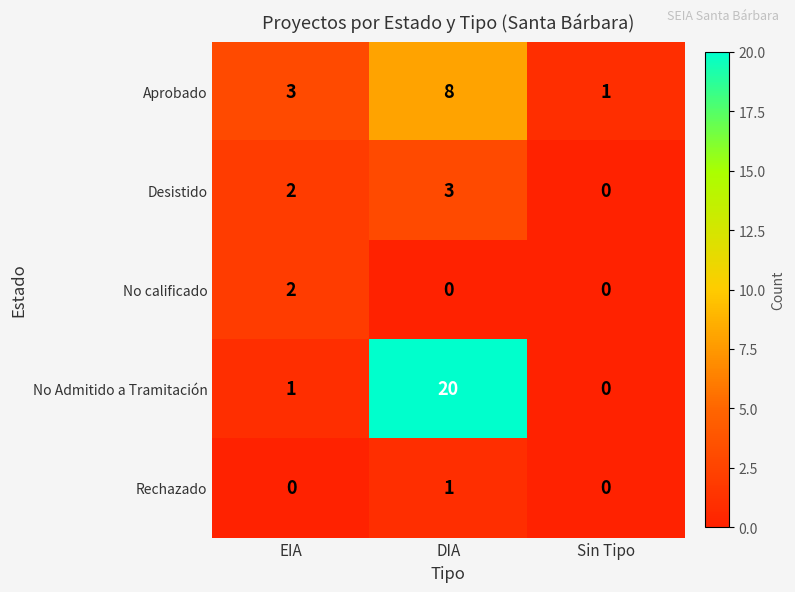

What is the total value across all series at DIA?

32